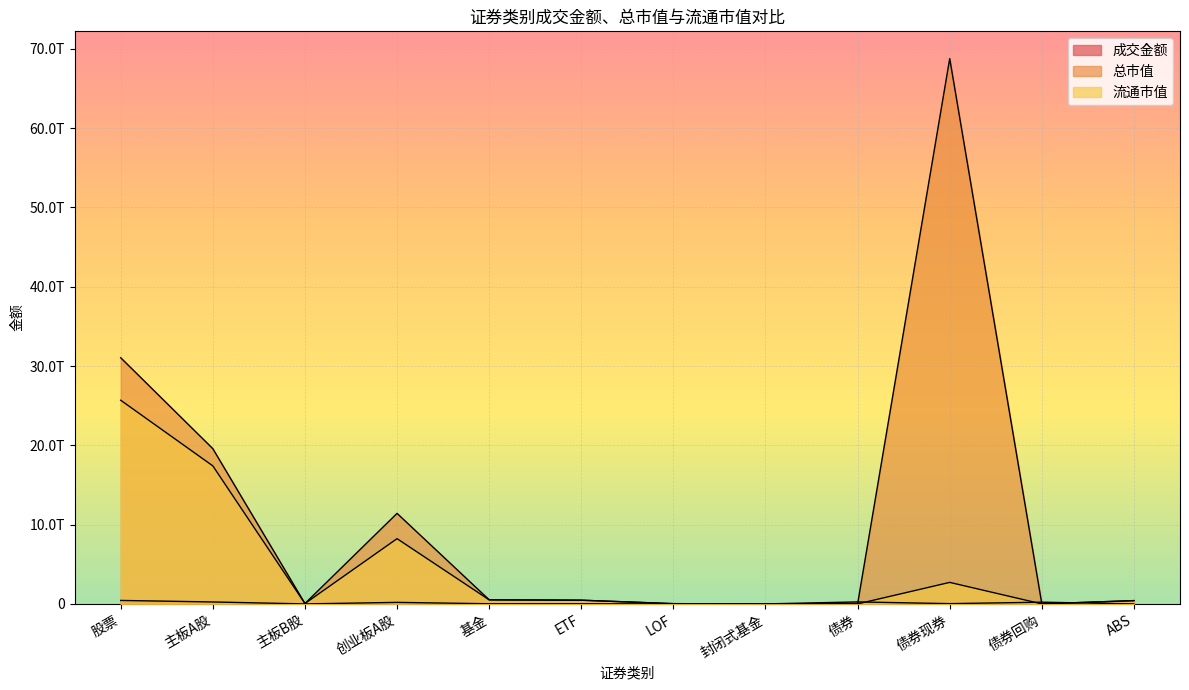

Reading left to right, list all the values displayed in this chart.

成交金额: 股票=438223840961.5	主板A股=246646203285.9	主板B股=65148135.9	创业板A股=191512489539.7	基金=20419258615.4	ETF=20032069154.5	LOF=286423271.3	封闭式基金=976838.7	债券=251719611509.4	债券现券=33248015533.4	债券回购=218079499110.0	ABS=392096866.0
总市值: 股票=31041377677654.1	主板A股=19575053331319.1	主板B股=47738106665.9	创业板A股=11418586239669.1	基金=520009654840.2	ETF=467621403139.8	LOF=31261971528.8	封闭式基金=1625055610.5	债券=0.0	债券现券=68764643937429.9	债券回购=0.0	ABS=414808086572.9
流通市值: 股票=25682876808545.2	主板A股=17407357933204.4	主板B股=47577239993.7	创业板A股=8227941635347.2	基金=511246468235.5	ETF=467621403139.8	LOF=31261971528.8	封闭式基金=1625055610.5	债券=0.0	债券现券=2713543644889.2	债券回购=0.0	ABS=414808086572.9